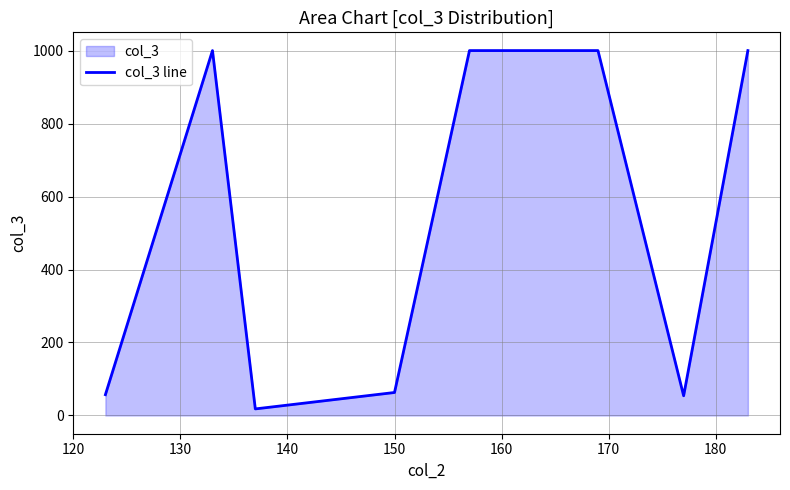

What is the greatest value displayed?

1000